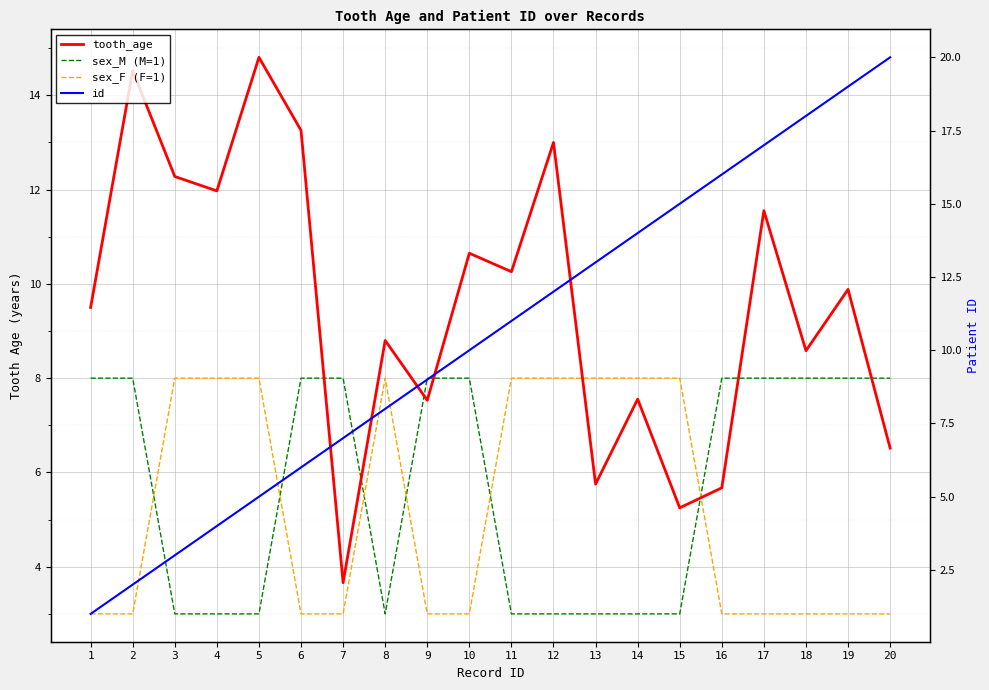

How many times do sex_M (M=1) and sex_F (F=1) cross each other?

6